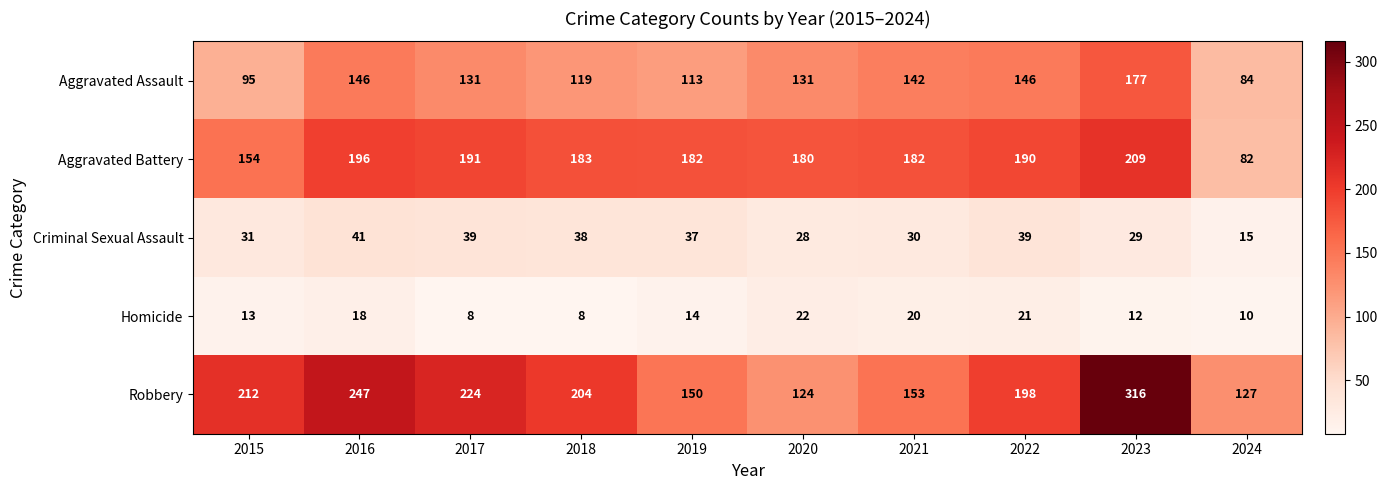

The value of Robbery at 2024 is 127. True or false?

True